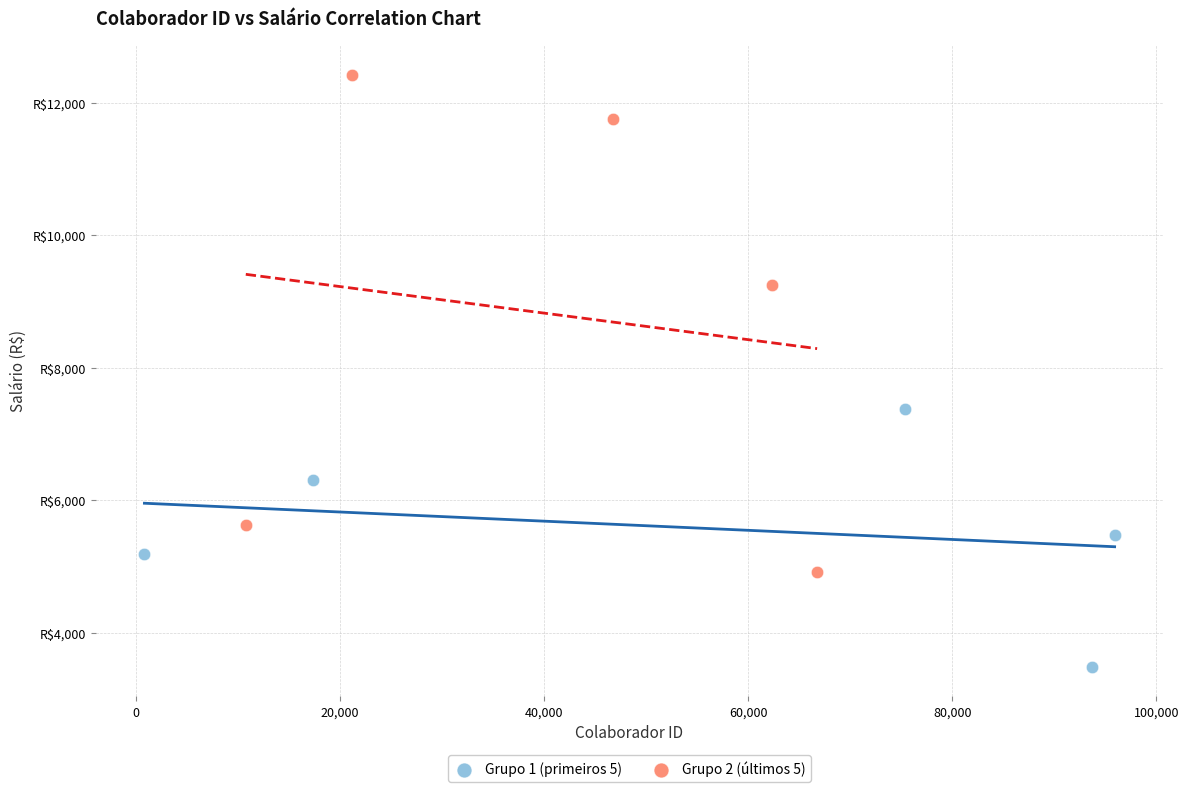

Which series has the largest Y range (max minus min)?

Grupo 2 (últimos 5)